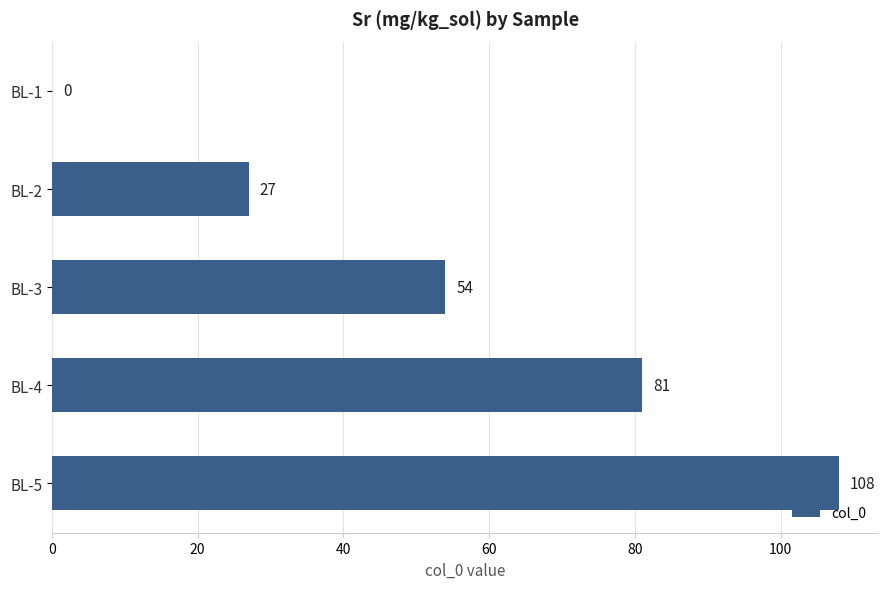

Which label corresponds to the largest value in the chart?

BL-5